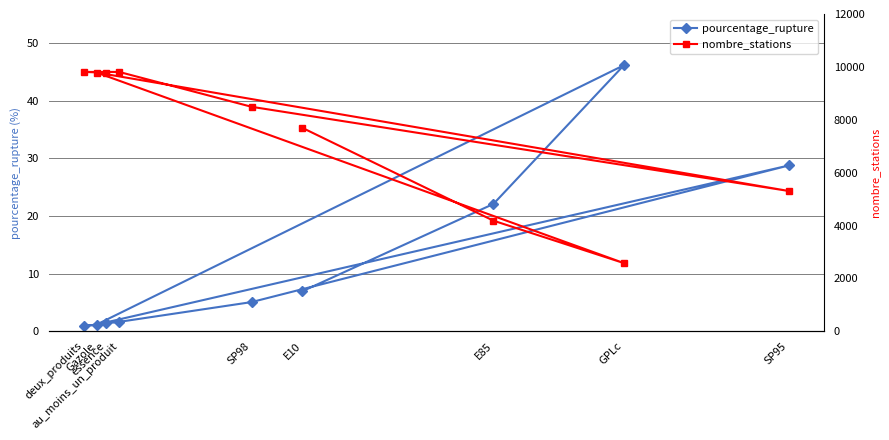

What is the label of the 8th point from the right?

E85